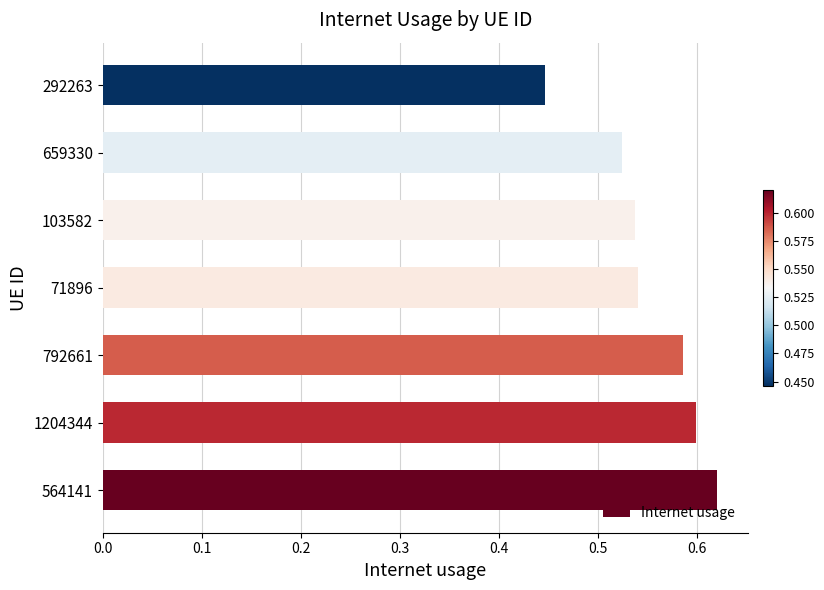

How many bars are there in total?

7